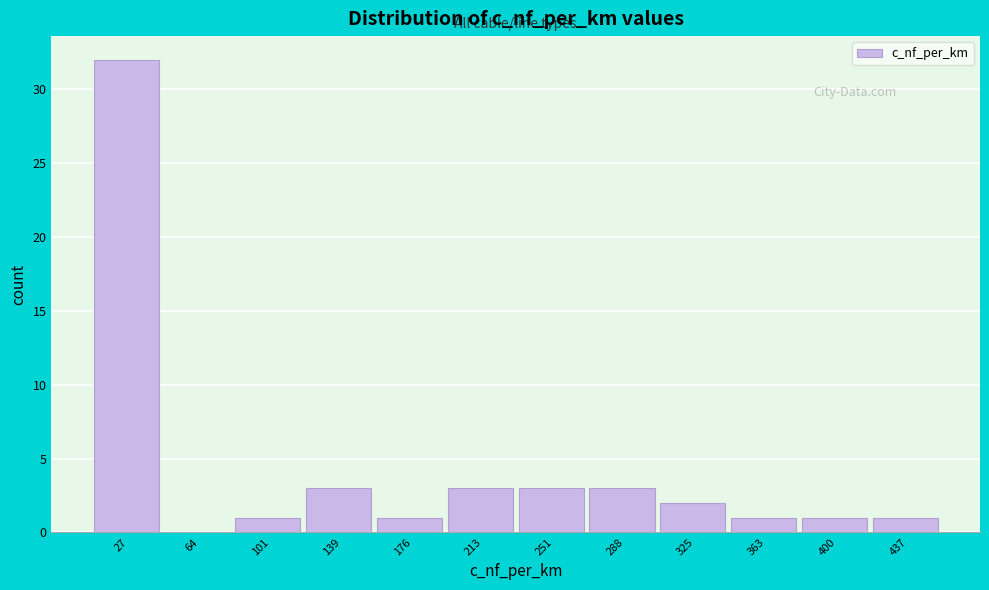

Reading left to right, transcribe this chart: for each bar, give the range it covers on the x-axis and its height. Neither the bar edges nor the heights are printed on the chart, so give them approximately, as read against the axes.

10 to 45: 32
45 to 85: 0
85 to 120: 1
120 to 155: 3
155 to 195: 1
195 to 230: 3
230 to 270: 3
270 to 305: 3
305 to 345: 2
345 to 380: 1
380 to 420: 1
420 to 455: 1